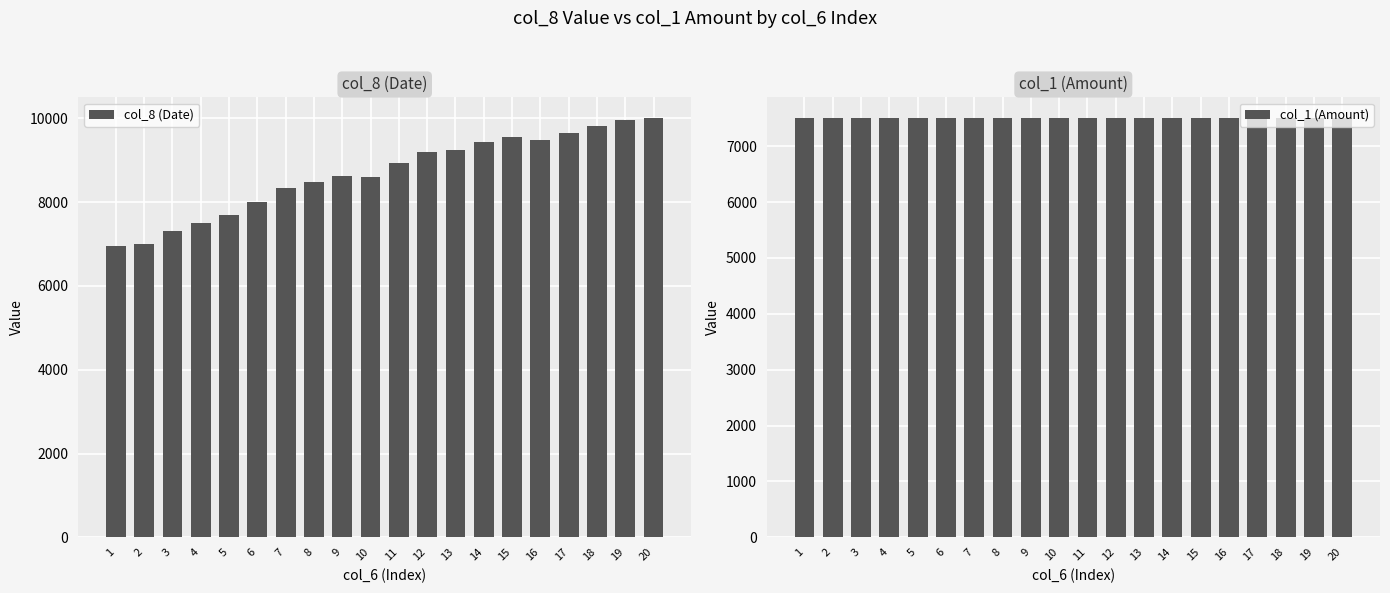

Reading left to right, transcribe all the data shown in this chart.

col_8 (Date): 6950	7000	7300	7500	7700	8000	8325	8475	8625	8600	8925	9200	9250	9445	9555	9475	9650	9815	9950	10000
col_1 (Amount): 7500	7500	7500	7500	7500	7500	7500	7500	7500	7500	7500	7500	7500	7500	7500	7500	7500	7500	7500	7500